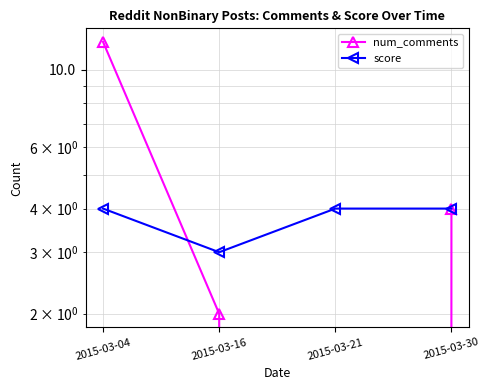

At which category does the chart reach its peak across all series?

2015-03-04